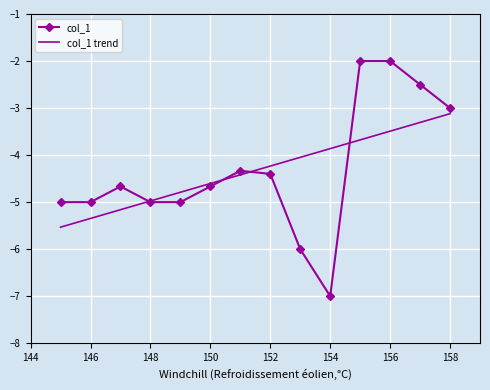

What is the highest value of the col_1 trend series?

-3.1